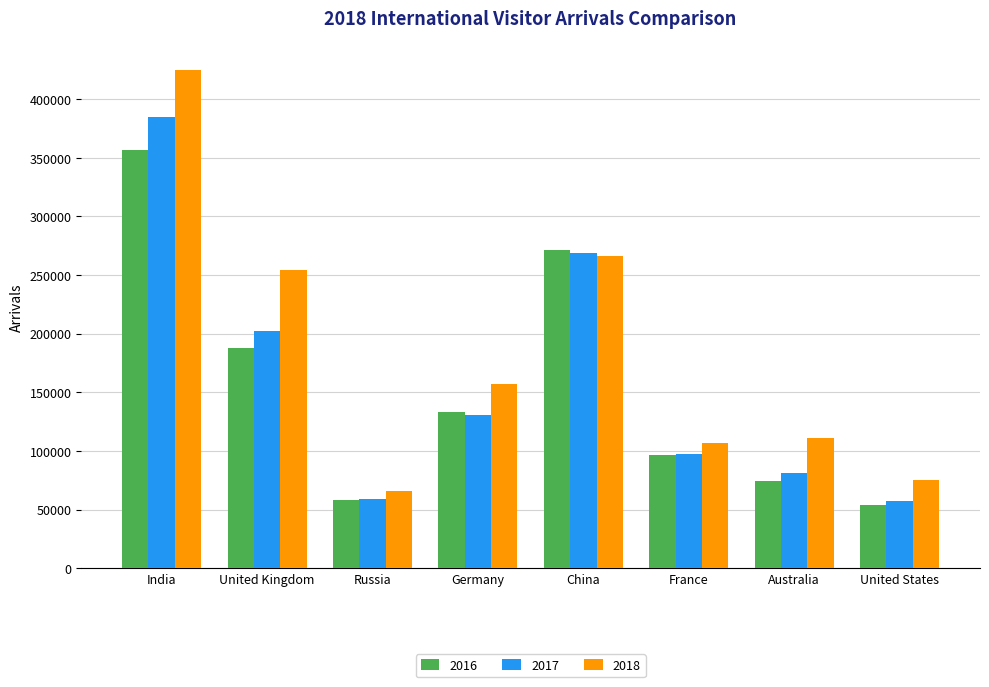

How many data points in 2017 are less than 130227?

4